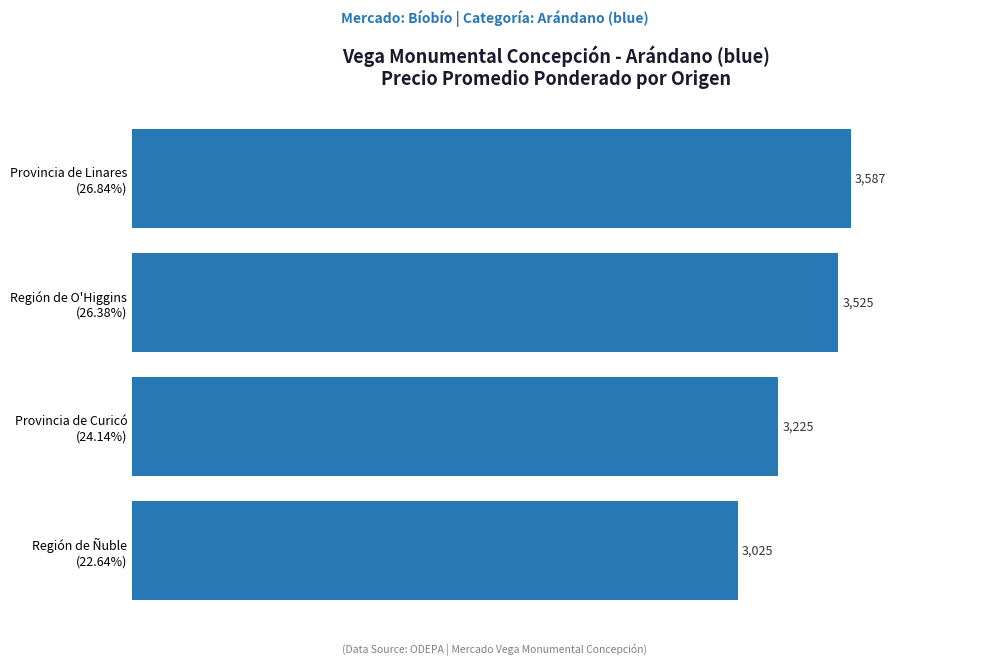

Count the values in the range 3225 to 3587.

3